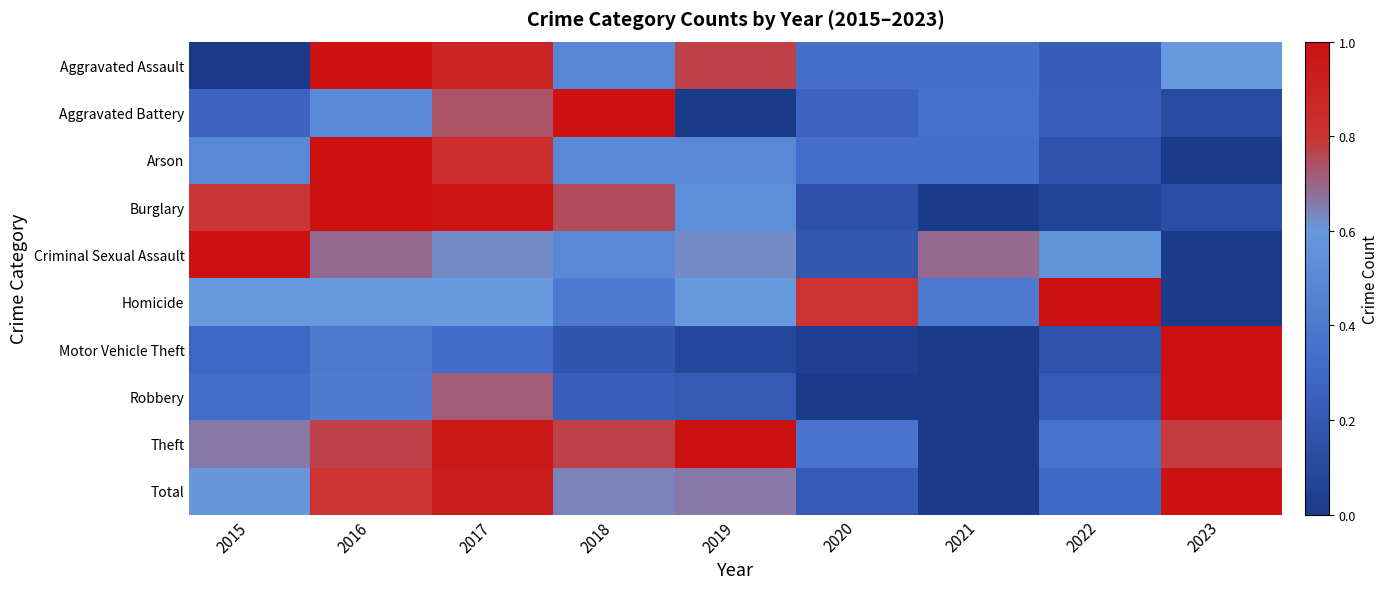

Which has a higher value, 2018 or 2023?

2023